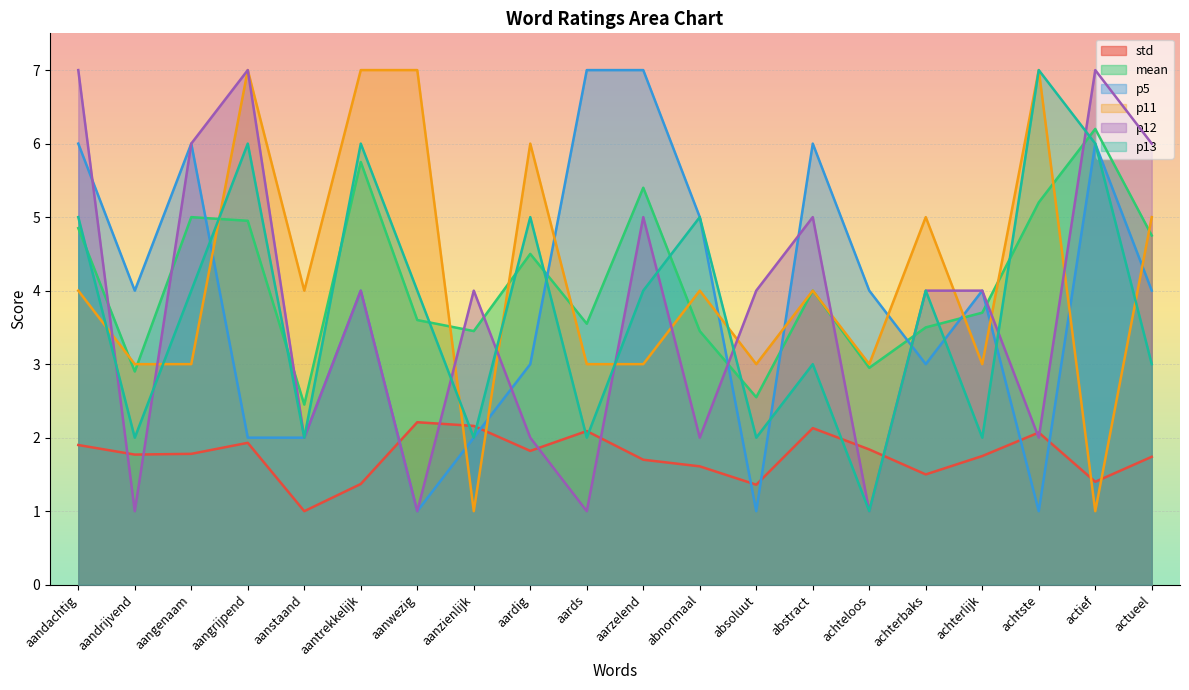

Which label corresponds to the largest value in the chart?

aards